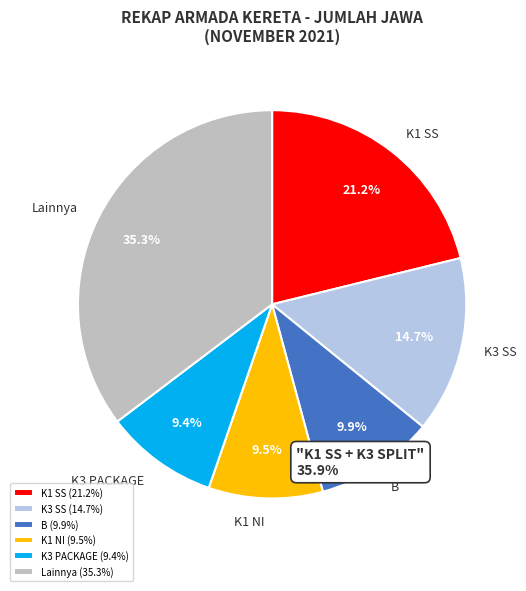

What percentage do Lainnya and K3 SS together represent?

50.0%